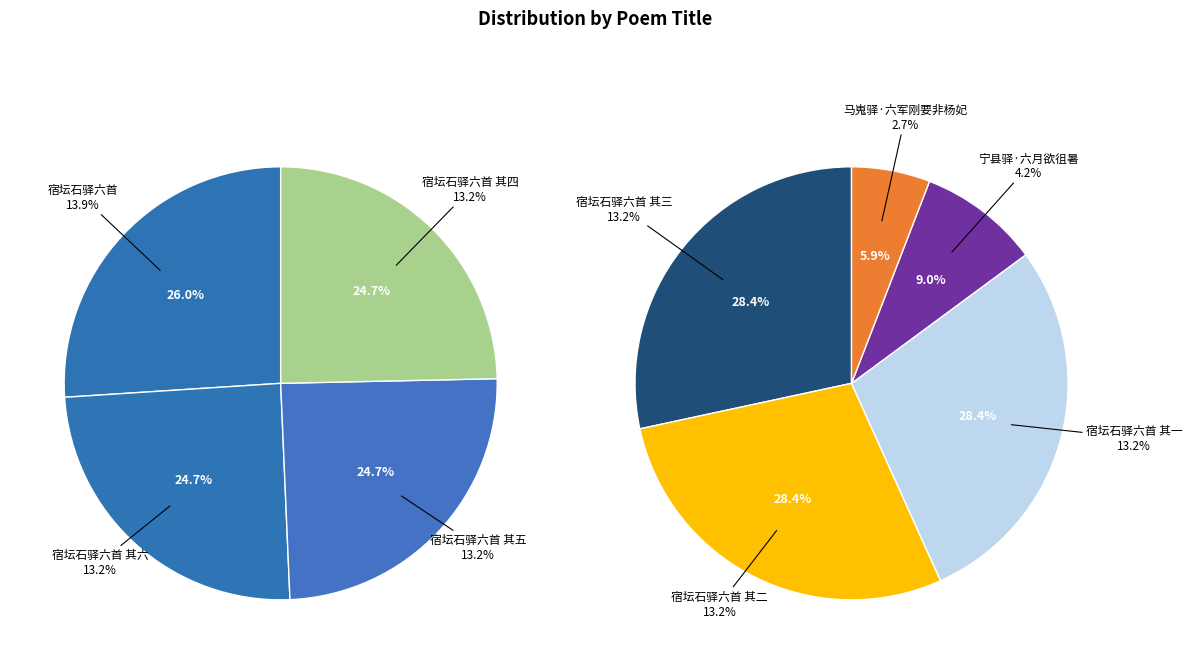

Which has a higher value, 宿坛石驿六首 其三 or 宿坛石驿六首 其二?

宿坛石驿六首 其三